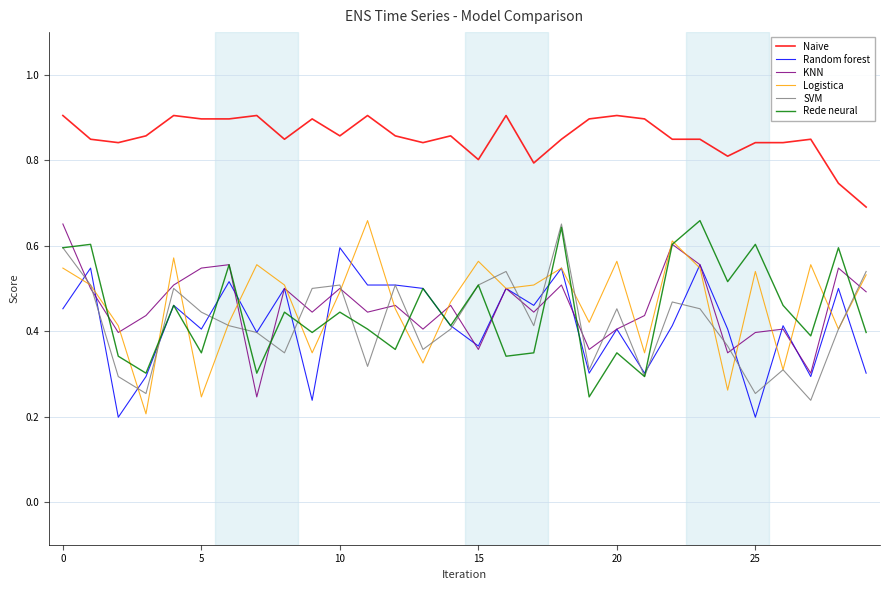

Count the Random forest values in the range 0 to 1.

30